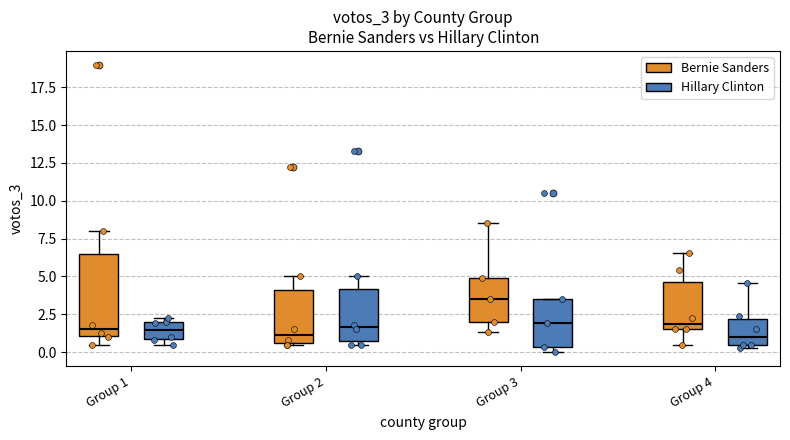

Comparing the boxes themselves (not the whiskers), which one is the tallest?

Group 1 (Bernie Sanders)